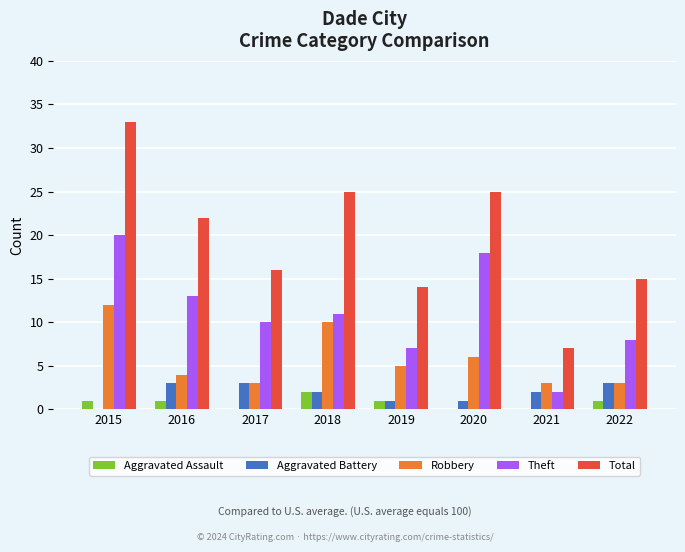

Which series changed the most between 2016 and 2017?

Total